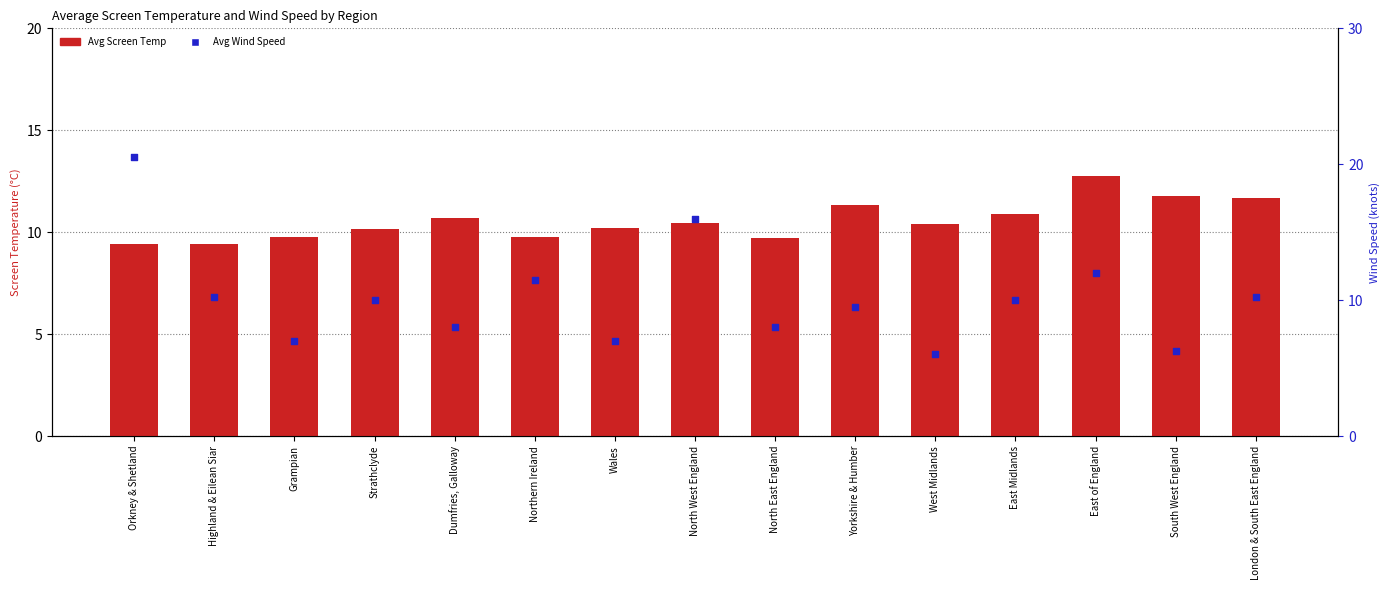

Which series has the largest total across all categories?

Avg Screen Temp